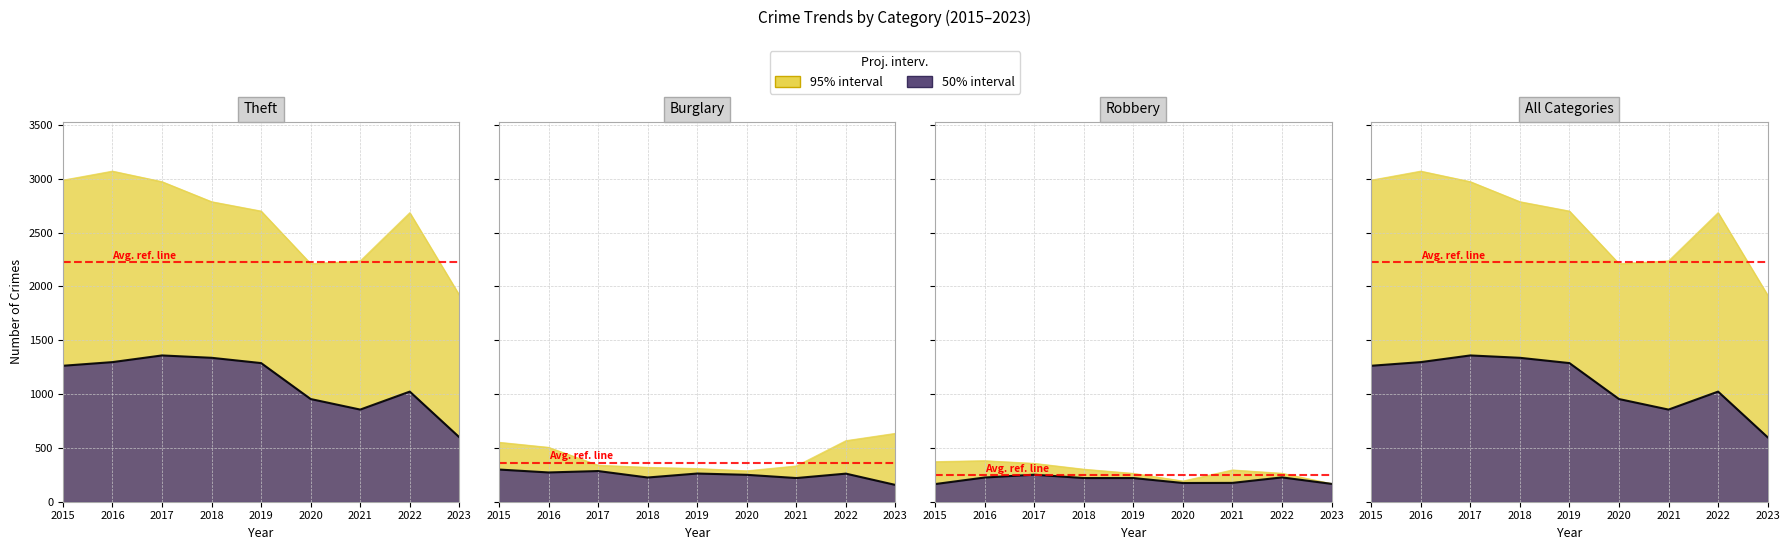

Between 2018 and 2020, which is larger?

2018